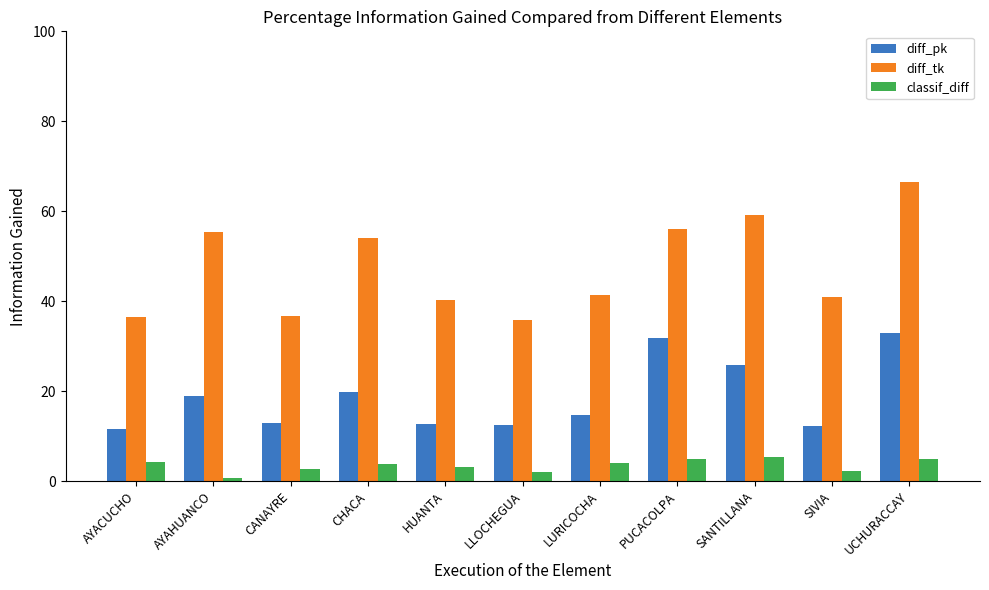

What is the greatest value displayed?

66.4